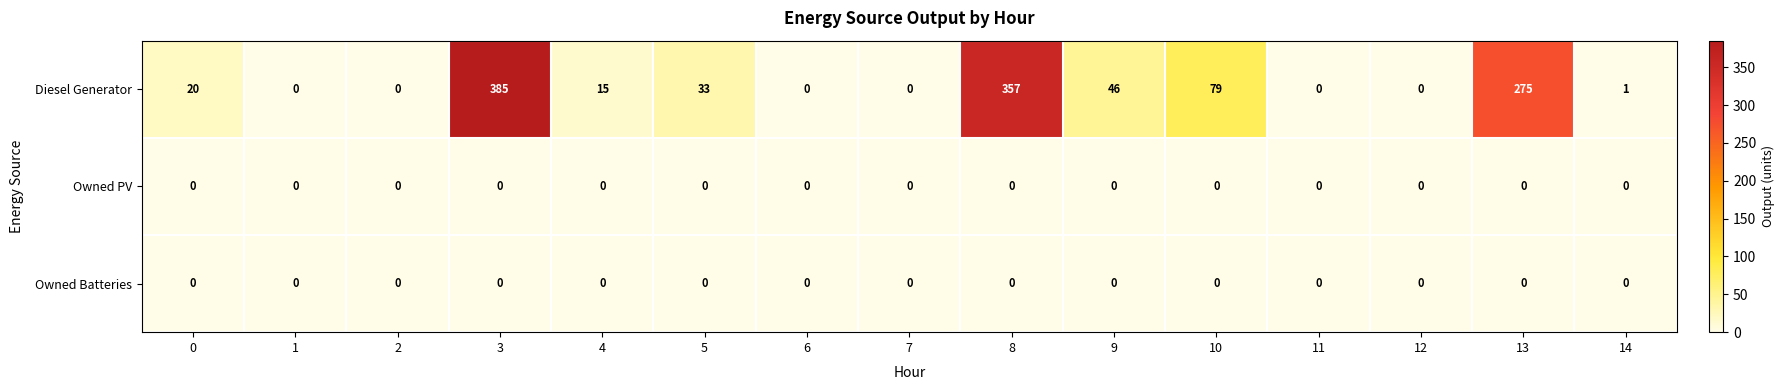

What is the greatest value displayed?

385